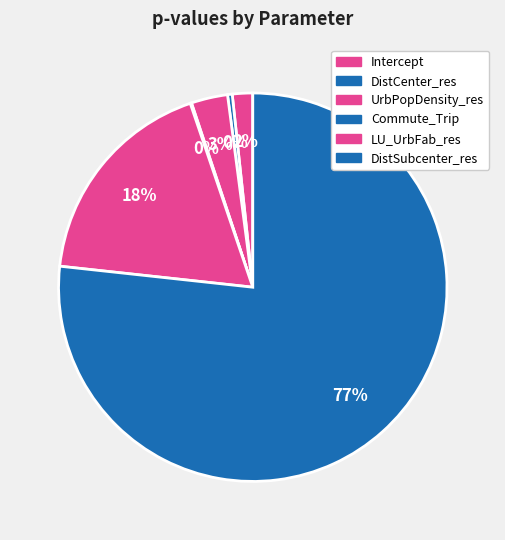

Which slice is the largest?

DistSubcenter_res